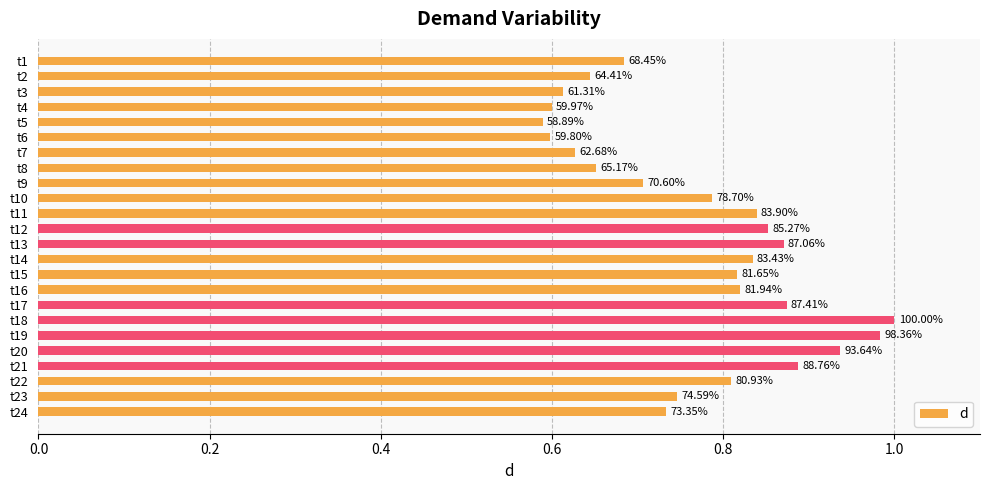

Are the bars horizontal?

Yes